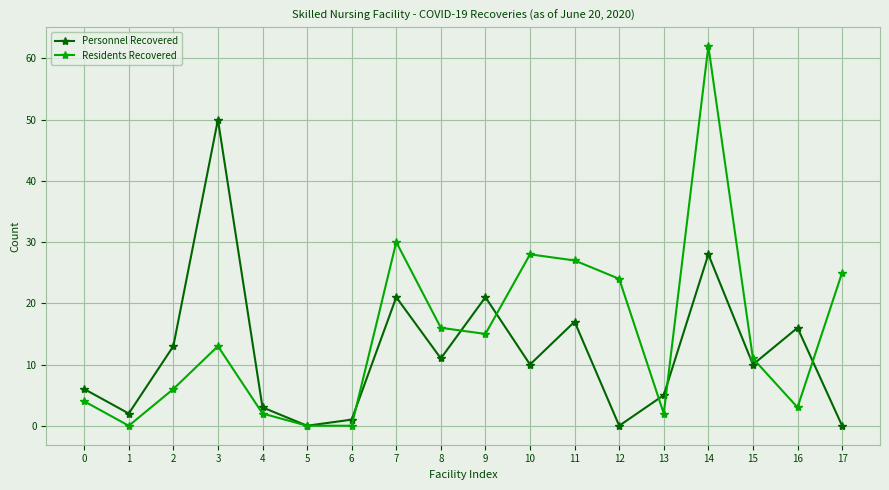

At which label does Personnel Recovered first exceed 10?

2